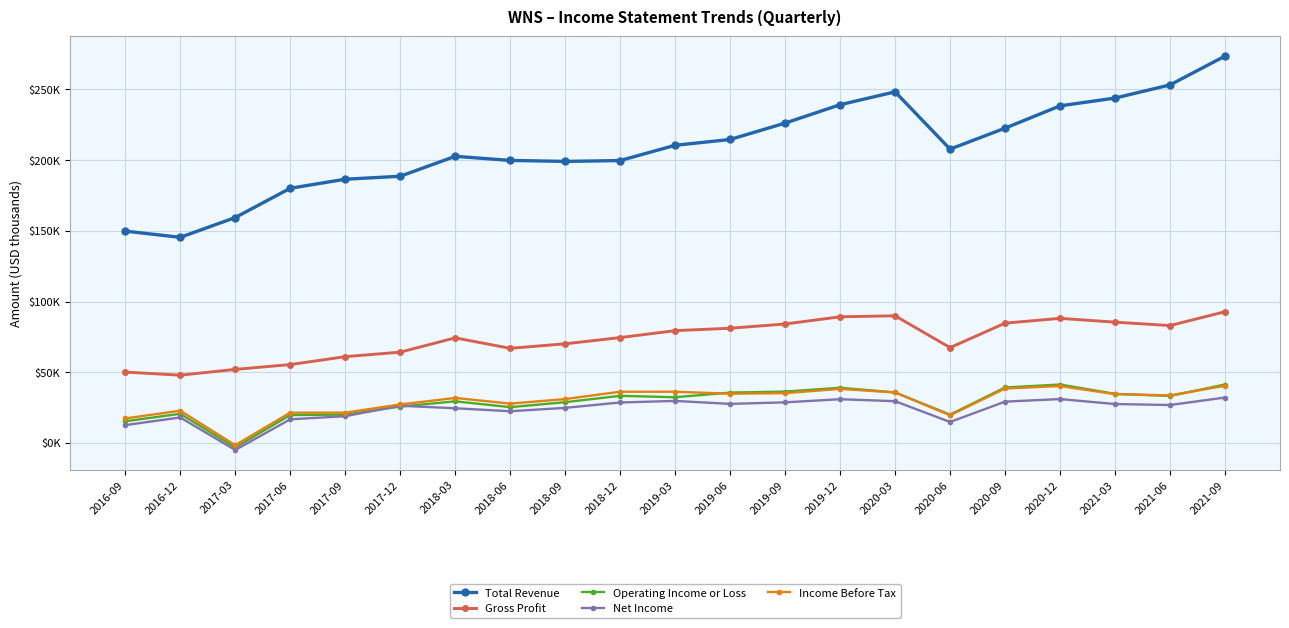

At which category does the chart reach its minimum across all series?

2017-03